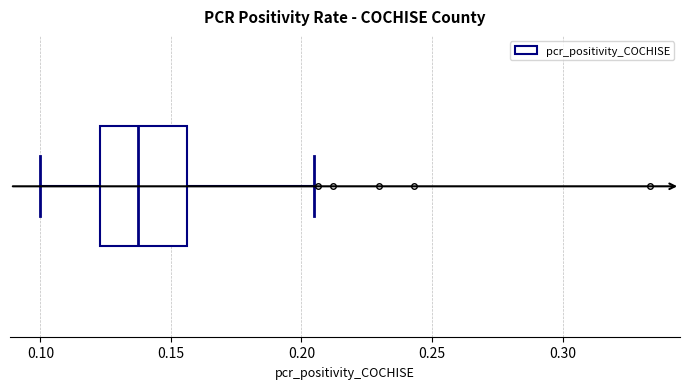

Transcribe this box plot: give where the median line is, the range the box spans, and where the two whiskers end, as read against the x-axis. The values are not printed on the chart, so give them approximately, as read against the axis.

median 0.140, box 0.125 to 0.155, whiskers 0.100 to 0.205